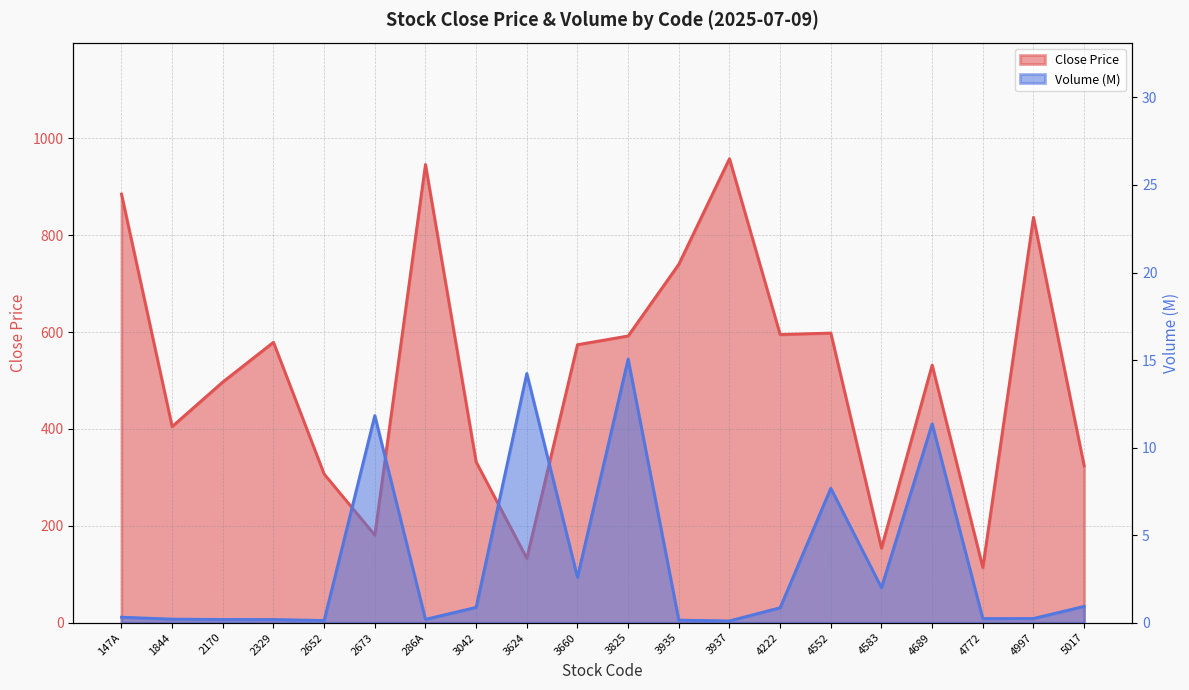

True or false: Close and Volume_M cross at least once.

False